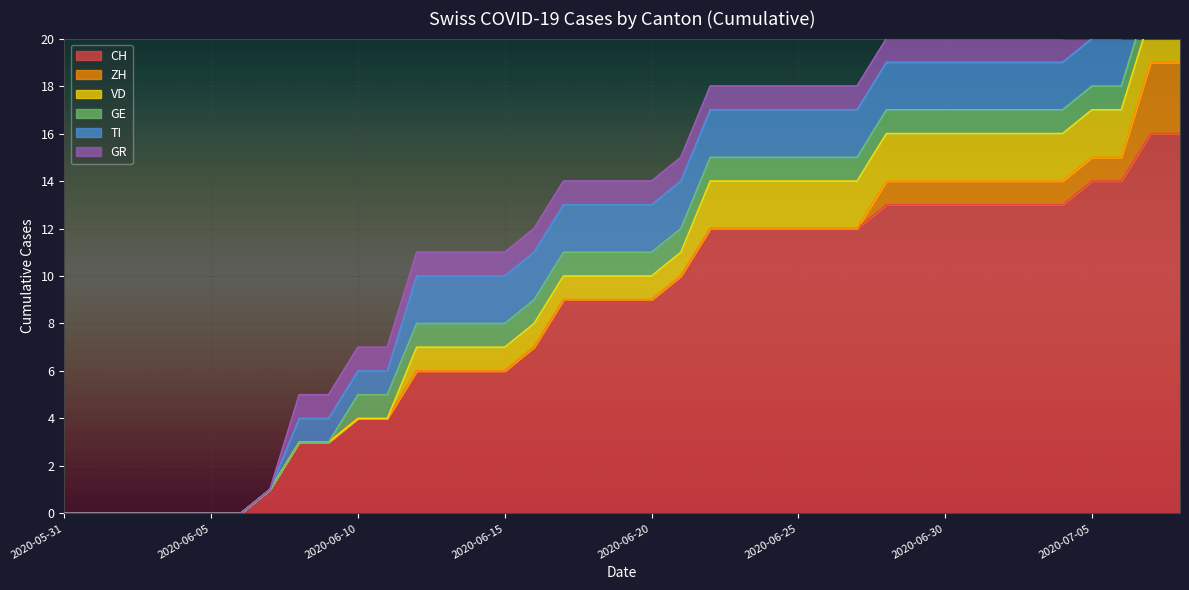

True or false: GE and VD cross at least once.

False